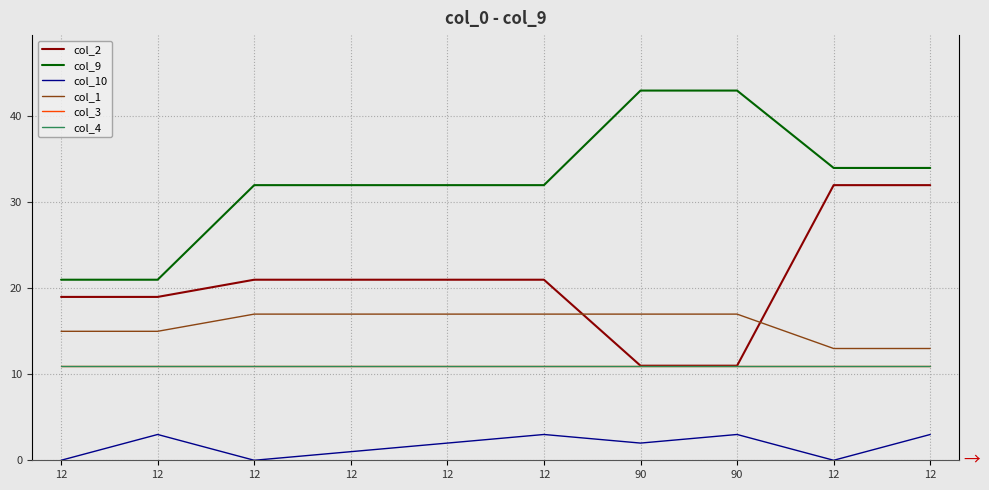

Does the chart have visible grid lines?

Yes